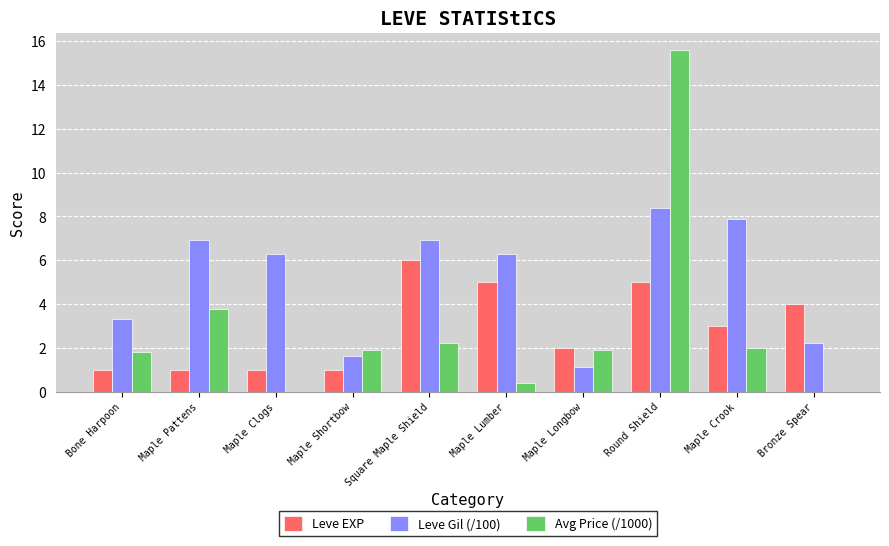

Where is Avg Price (/1000) nearest to the value 7?

Maple Pattens